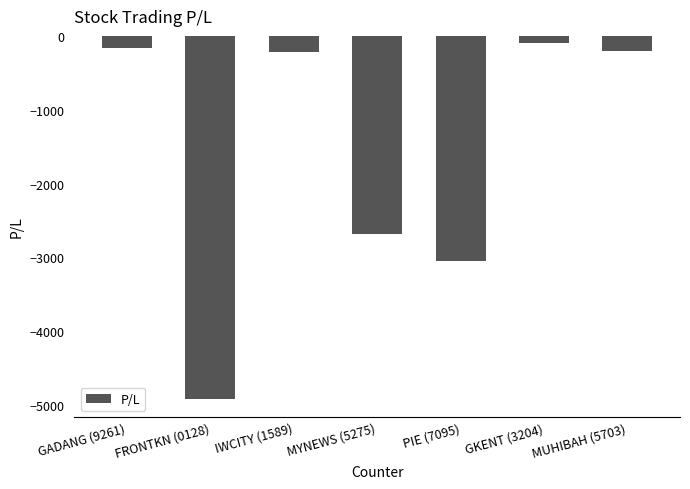

What is the minimum value shown in the chart?

-4914.9